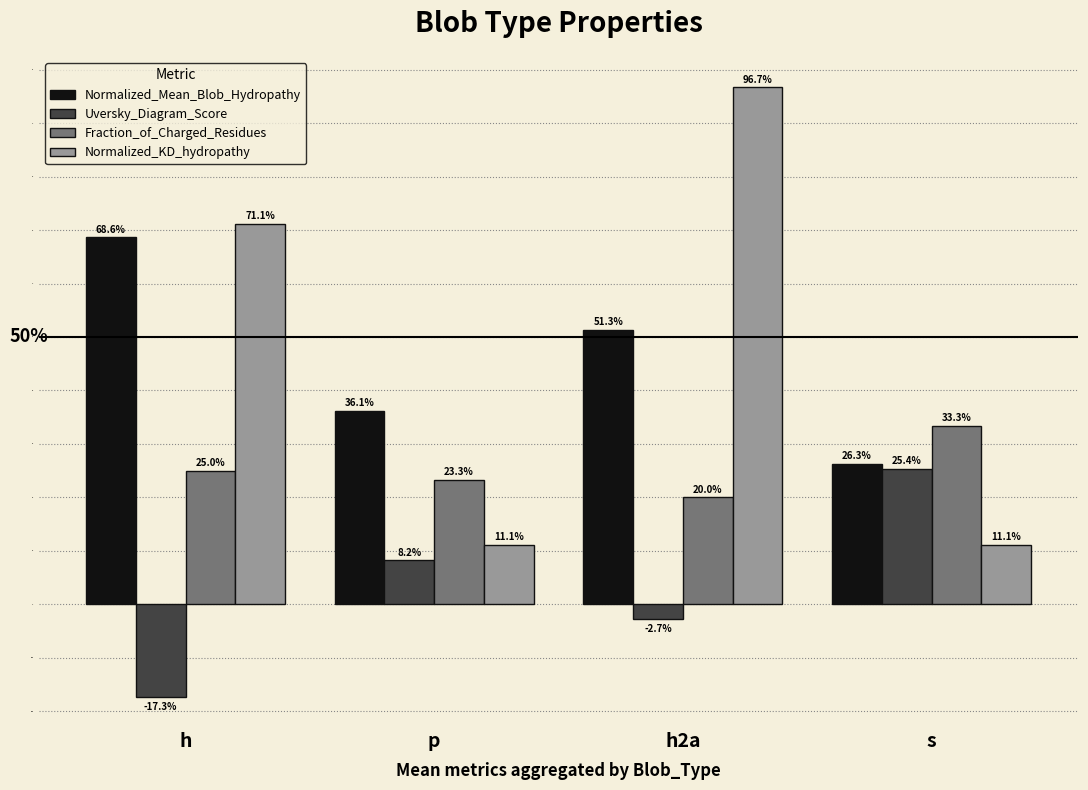

What is the maximum value for Fraction_of_Charged_Residues?

0.3